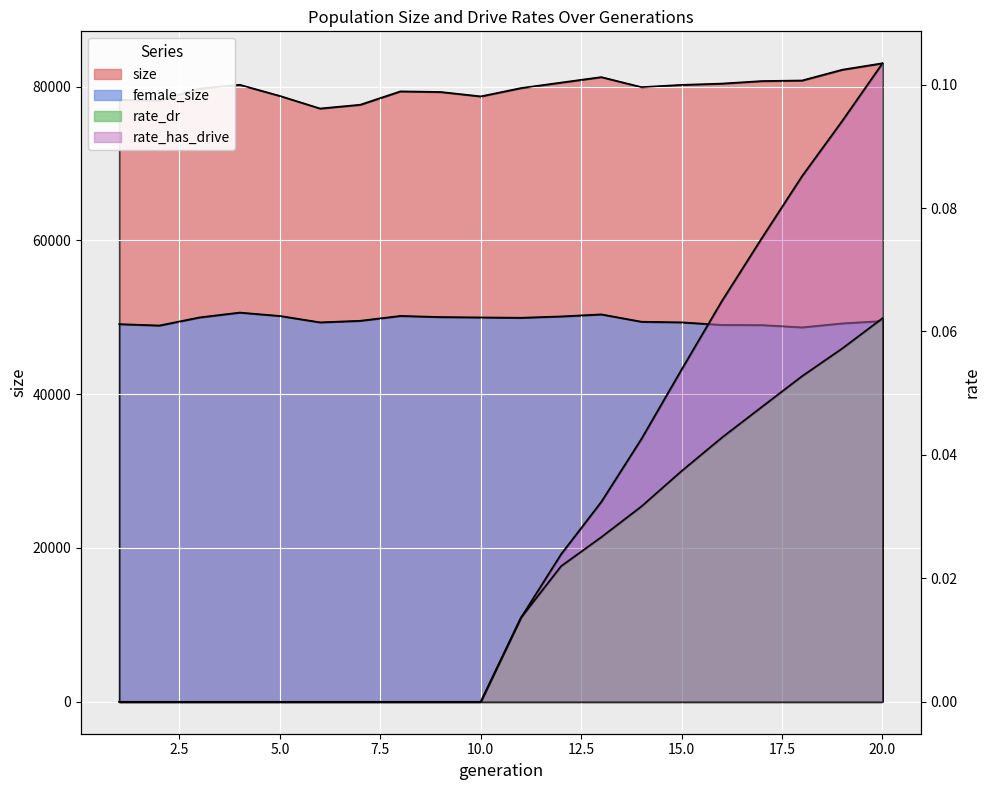

How many rate_has_drive values are between 0 and 1?

20